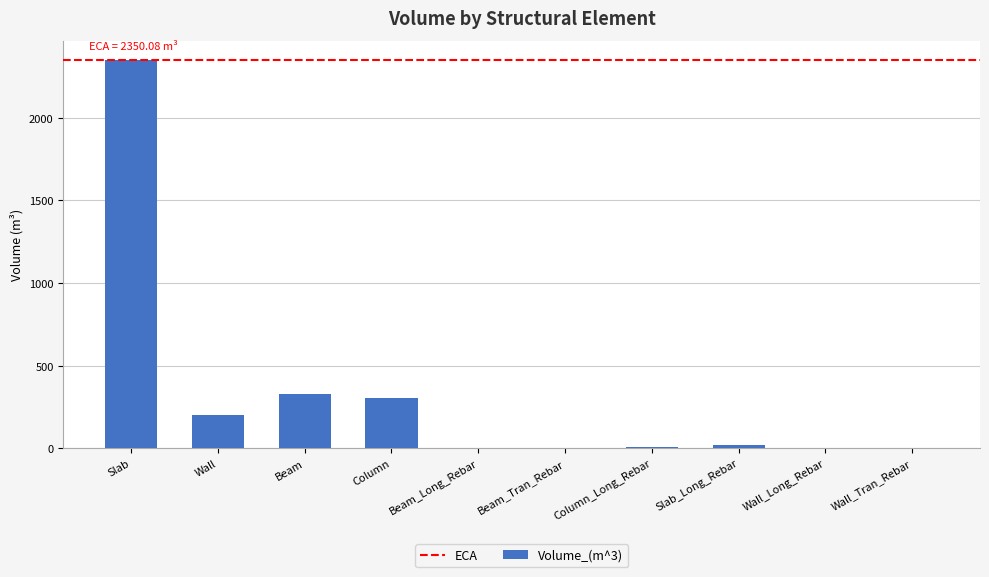

Does the chart contain stacked bars?

No